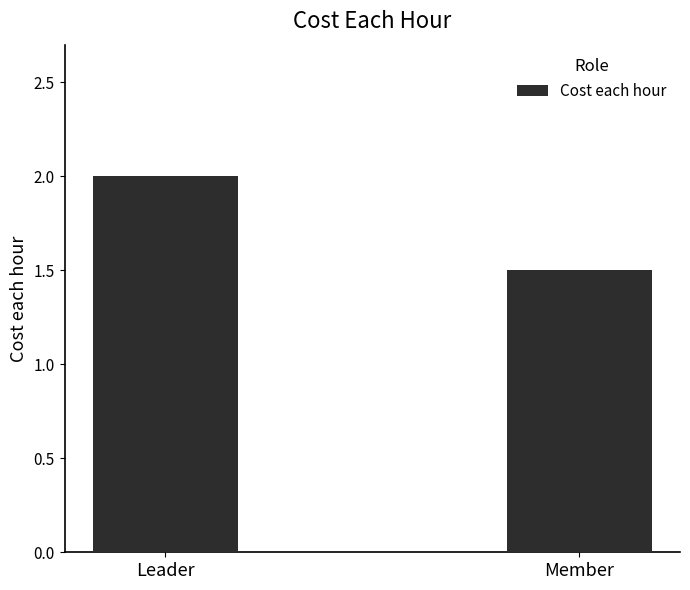

What is the value of the 1st bar from the left?

2.0